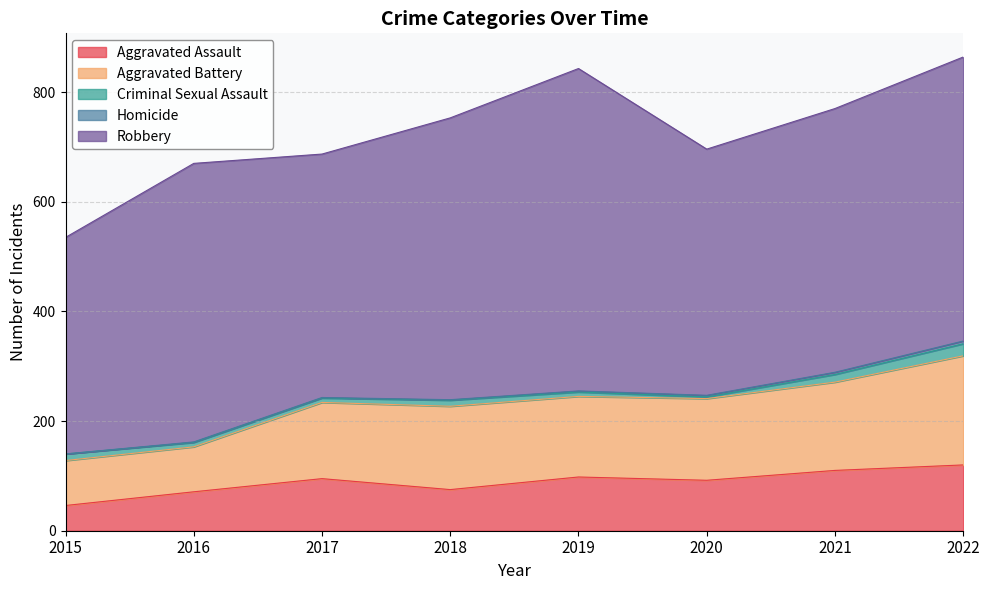

What is the spread (max minus min) of values at 2017?

443